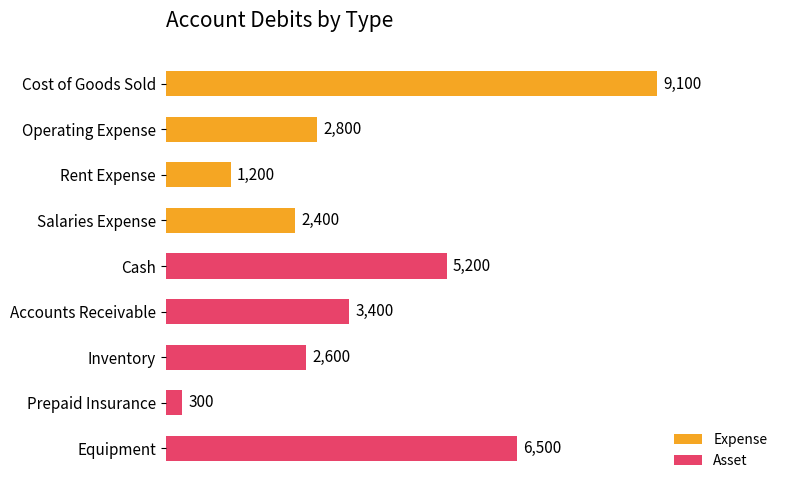

What is the maximum value shown in the chart?

9100